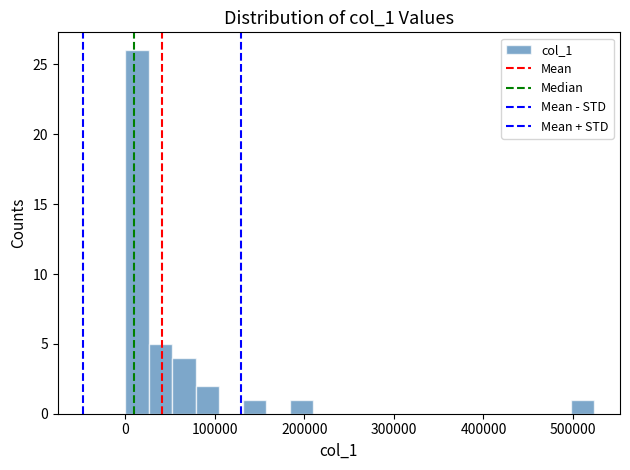

Around what value on the x-axis is the tallest bar? Give the approximate position of its centre, as read against the axis.

10000